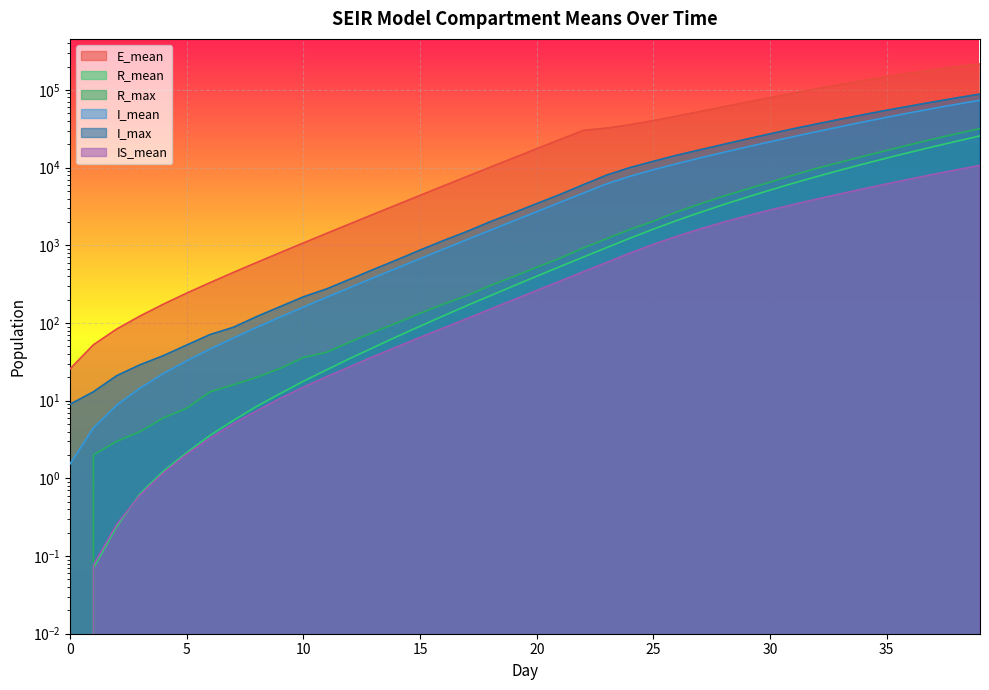

At which label is I_mean closest to 36855?

34